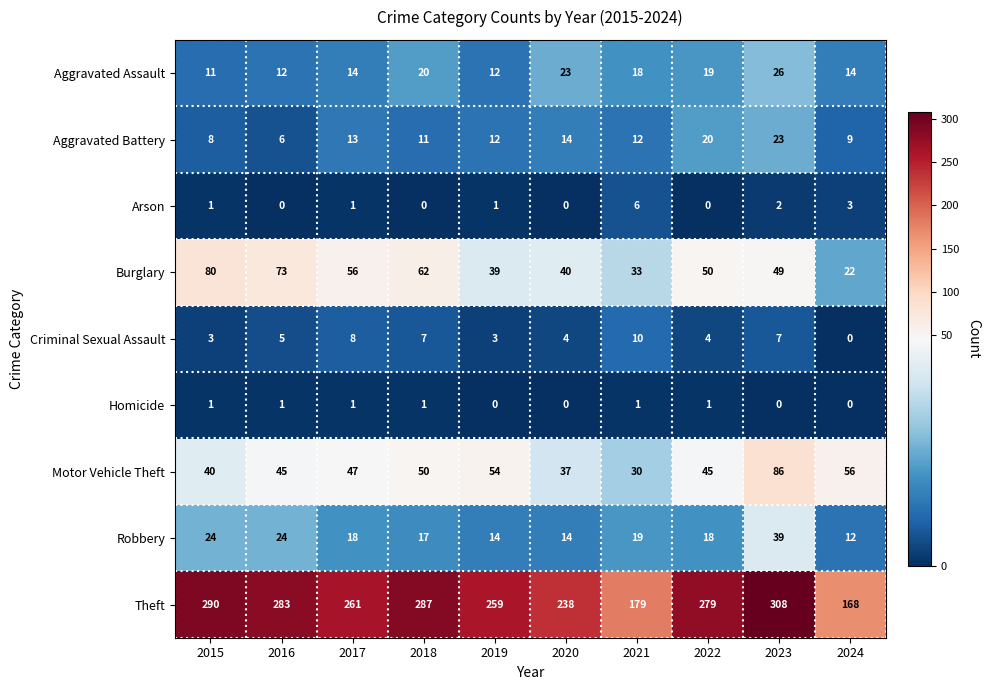

Read the Aggravated Battery value at 2022, to the nearest 5.

20